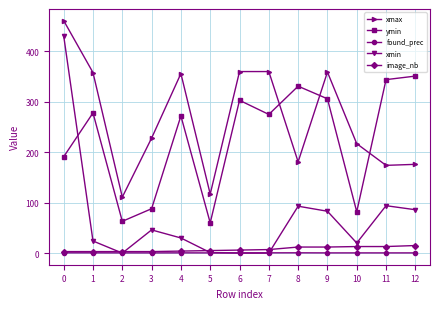

Where is the first local minimum for xmax?

2